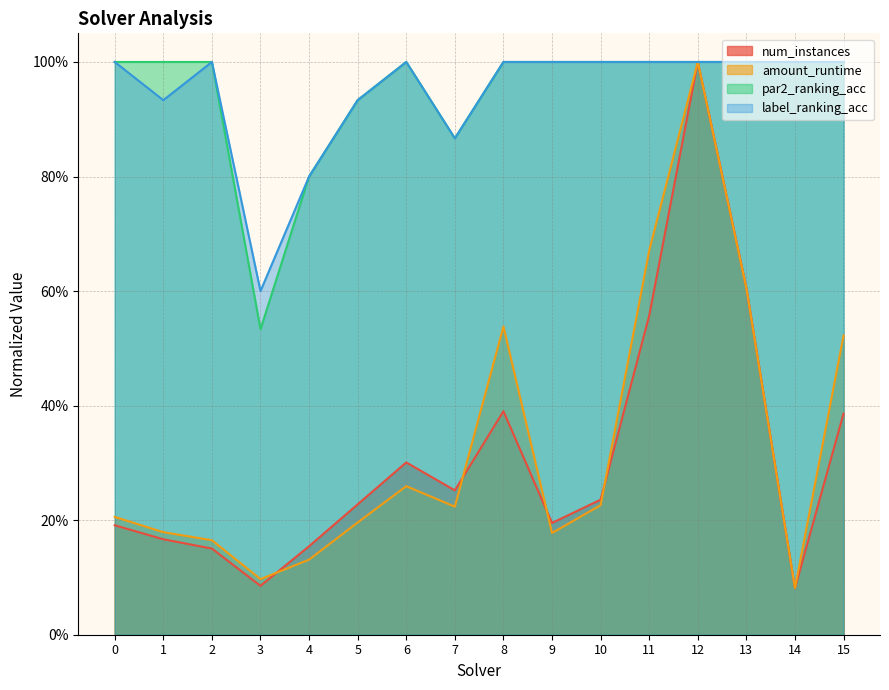

At which label is num_instances closest to 0?

14